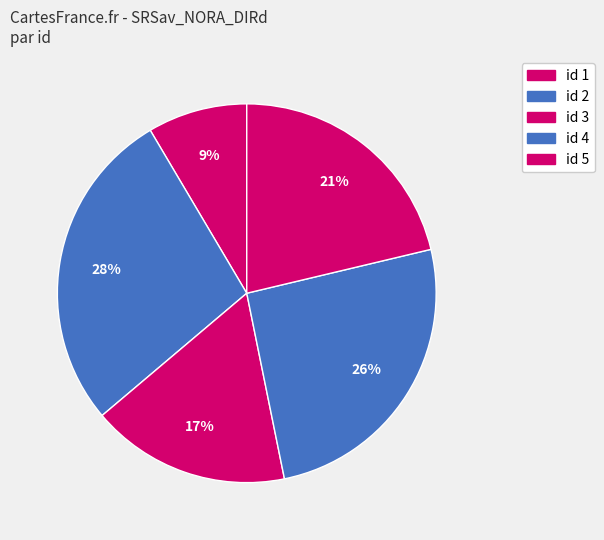

Is there any slice that represents more than half of the pie?

No